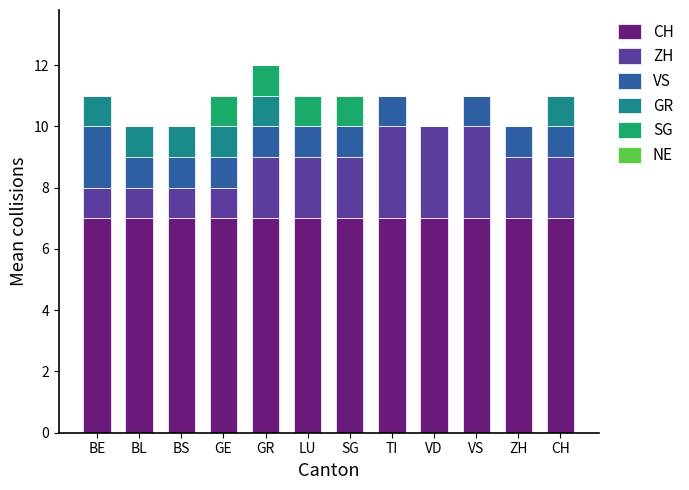

What is the total value across all series at CH?

11